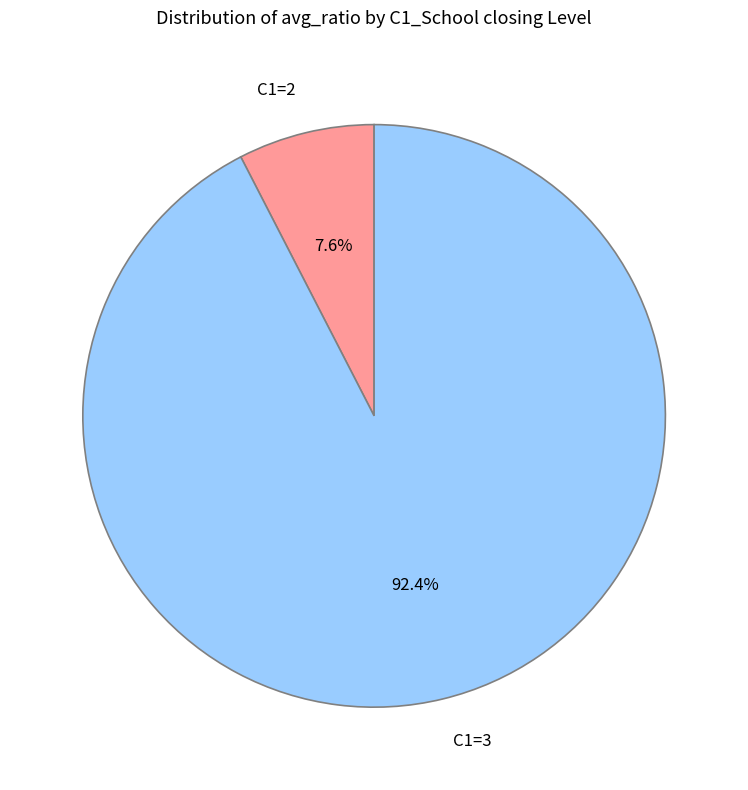

Does C1=3 account for over 50% of the chart?

Yes